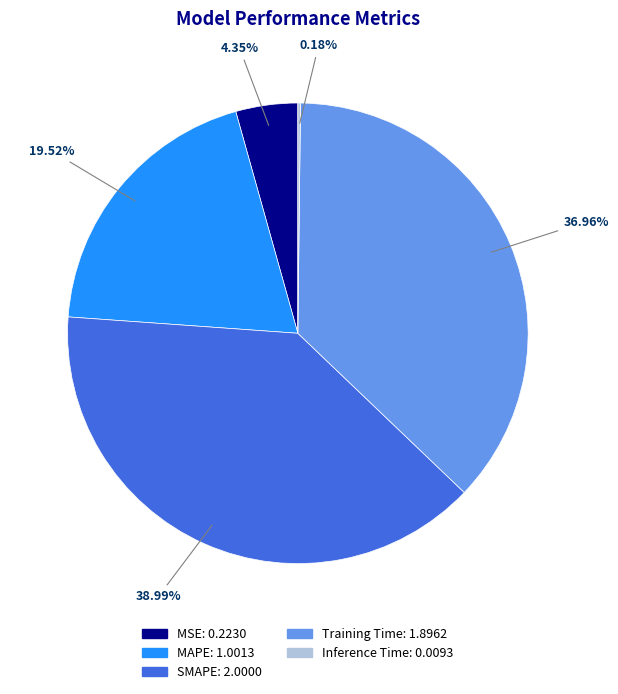

Which has a higher value, SMAPE or Training Time?

SMAPE